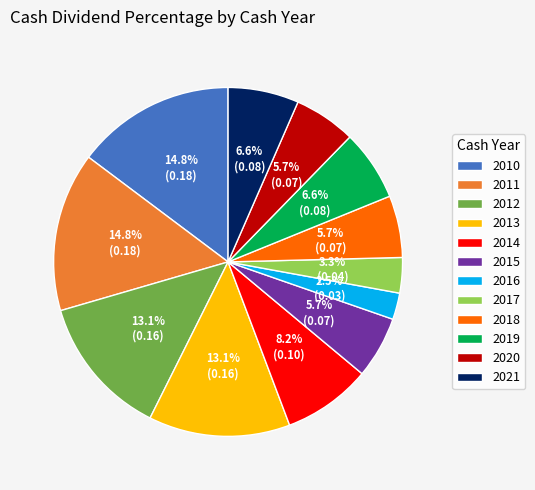

How many slices are in this pie chart?

12